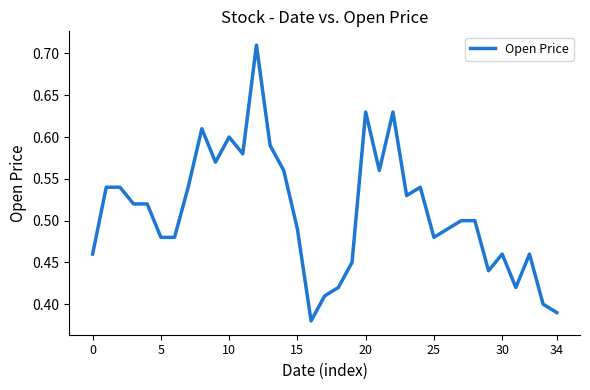

True or false: there are more than 1 points higher than both neighbors.

True